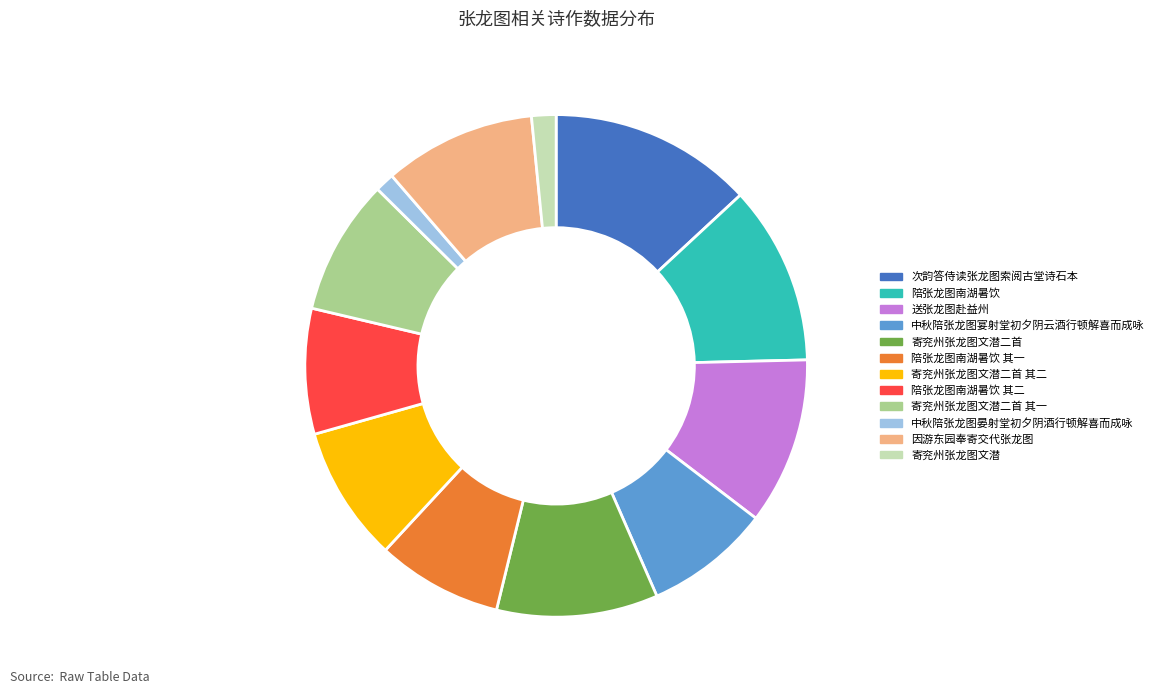

Count the number of slices in the pie.

12